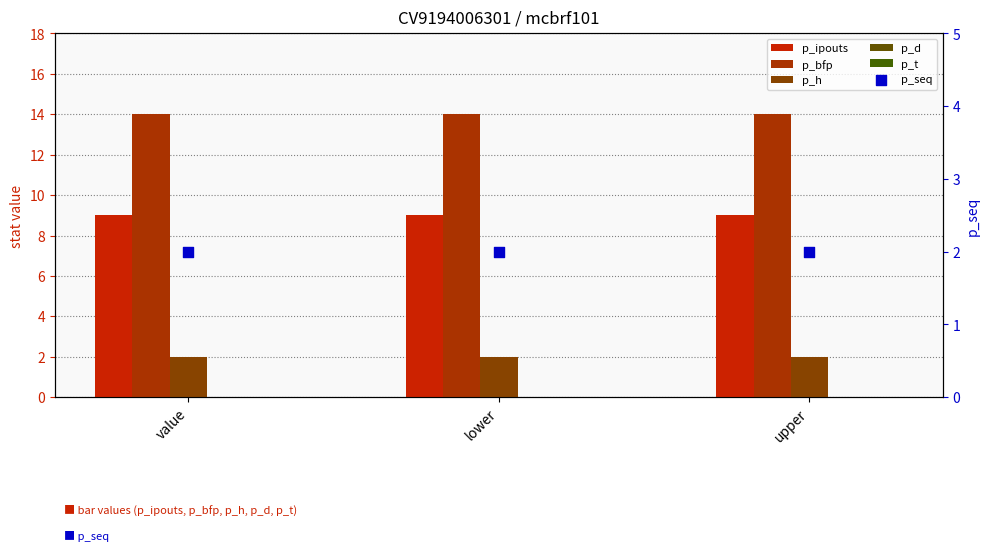

Is the value of p_ipouts at upper greater than the value of p_t at value?

Yes